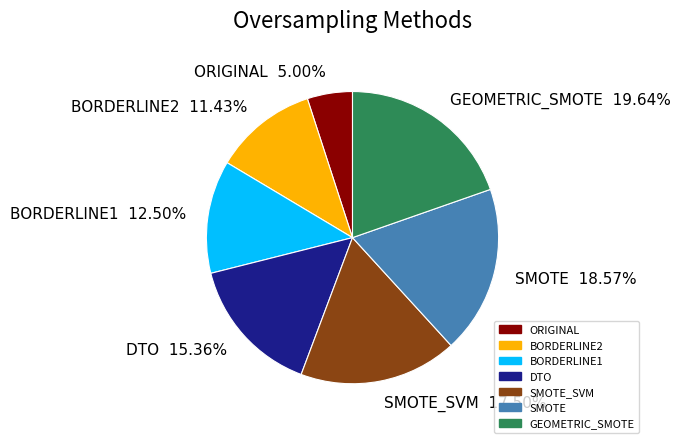

Between SMOTE_SVM 17.50% and GEOMETRIC_SMOTE 19.64%, which is larger?

GEOMETRIC_SMOTE 19.64%